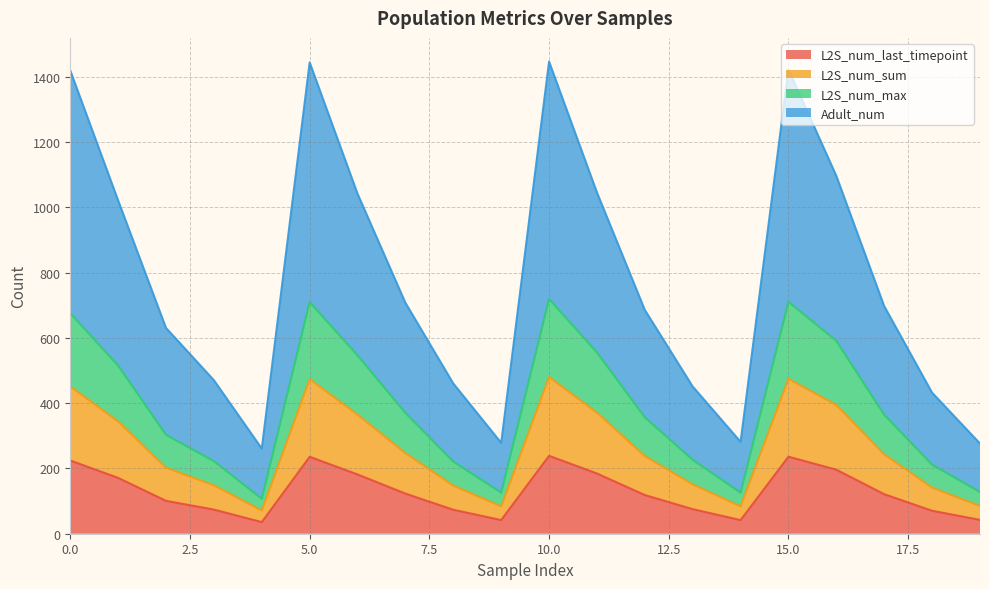

Rank the series at 6 from highest to lowest value.

Adult_num, L2S_num_max, L2S_num_sum, L2S_num_last_timepoint